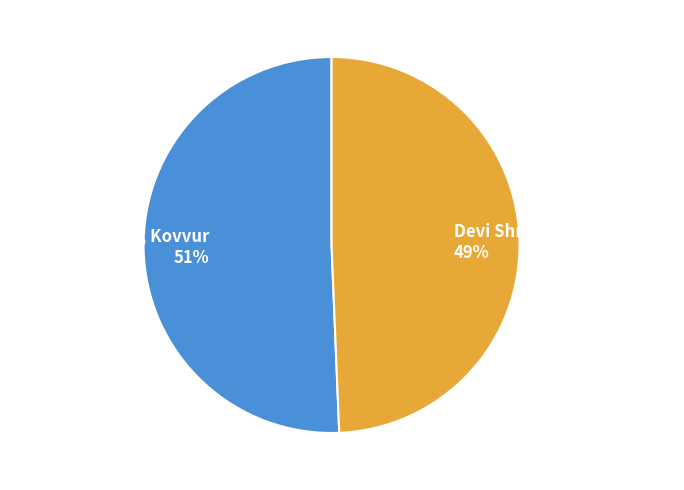

To the nearest percent, what portion does Yuvaraj Screens, Kovvur represent?

51%